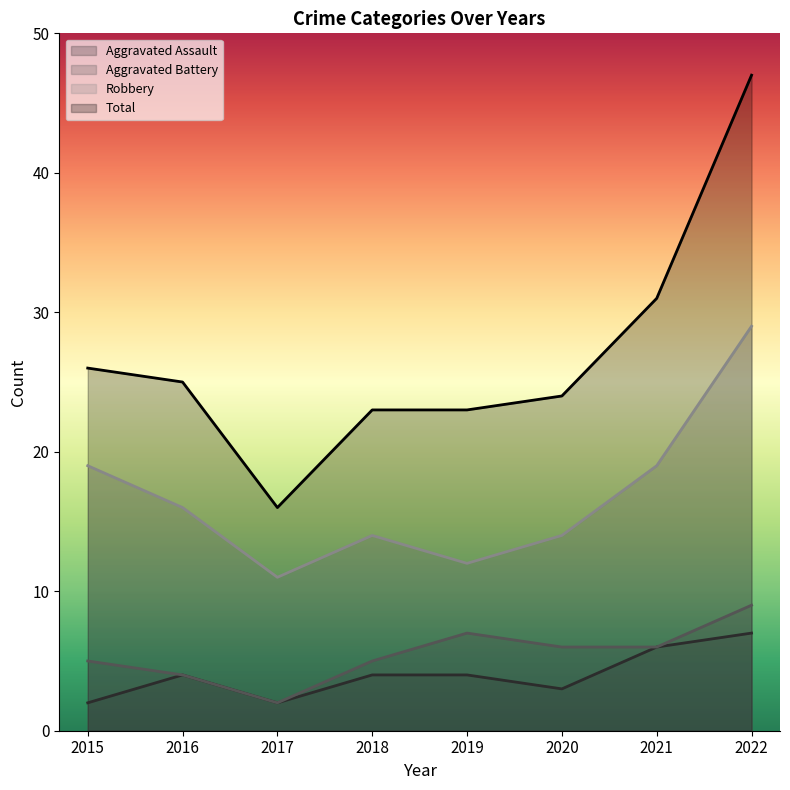

True or false: Robbery and Total cross at least once.

False